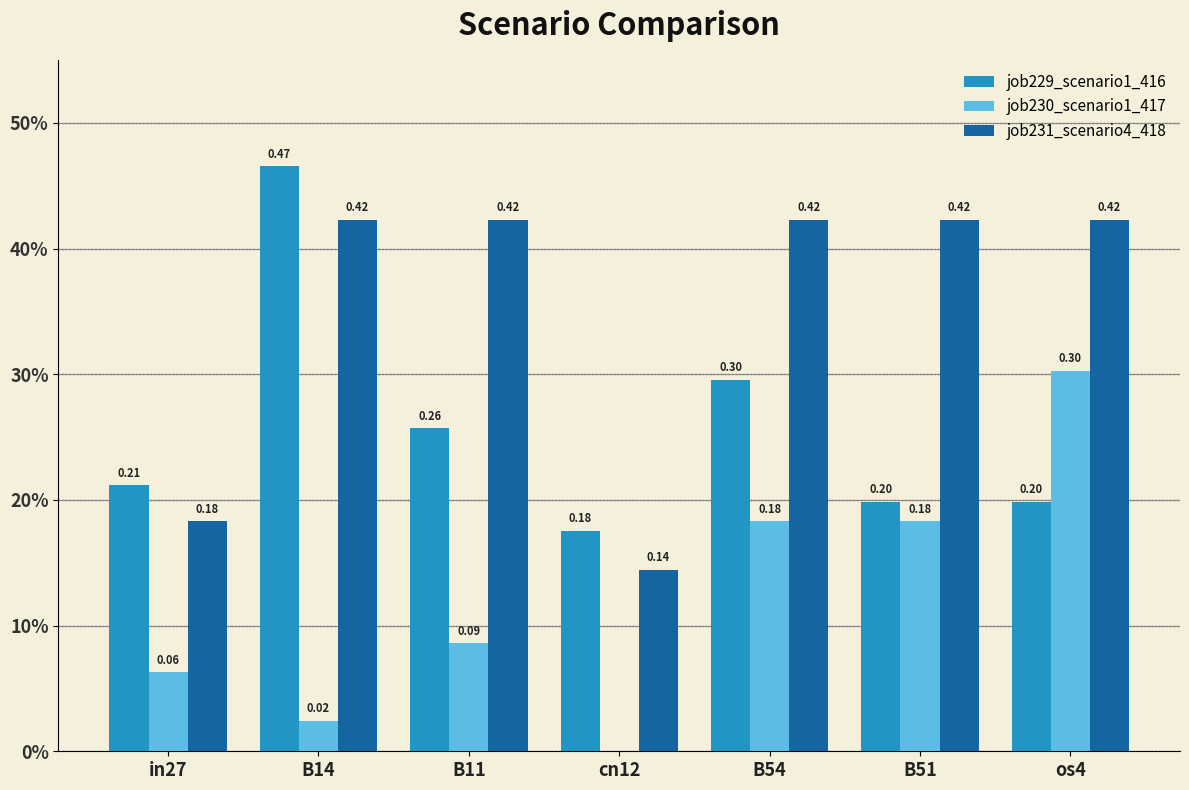

What are all the series names shown in the legend?

job229_scenario1_416, job230_scenario1_417, job231_scenario4_418